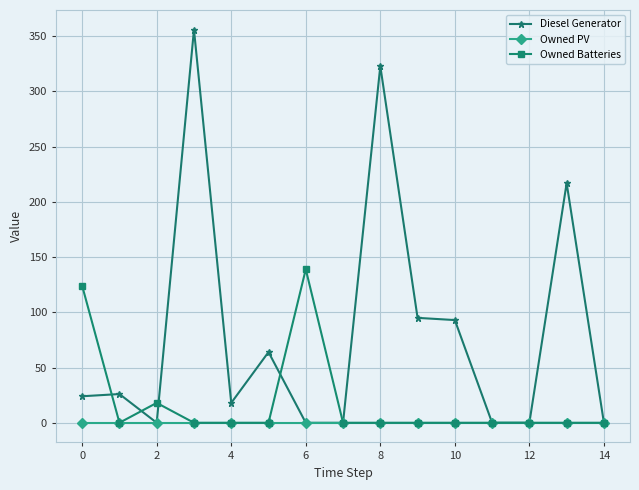

How many data points in Diesel Generator are less than 24?

7